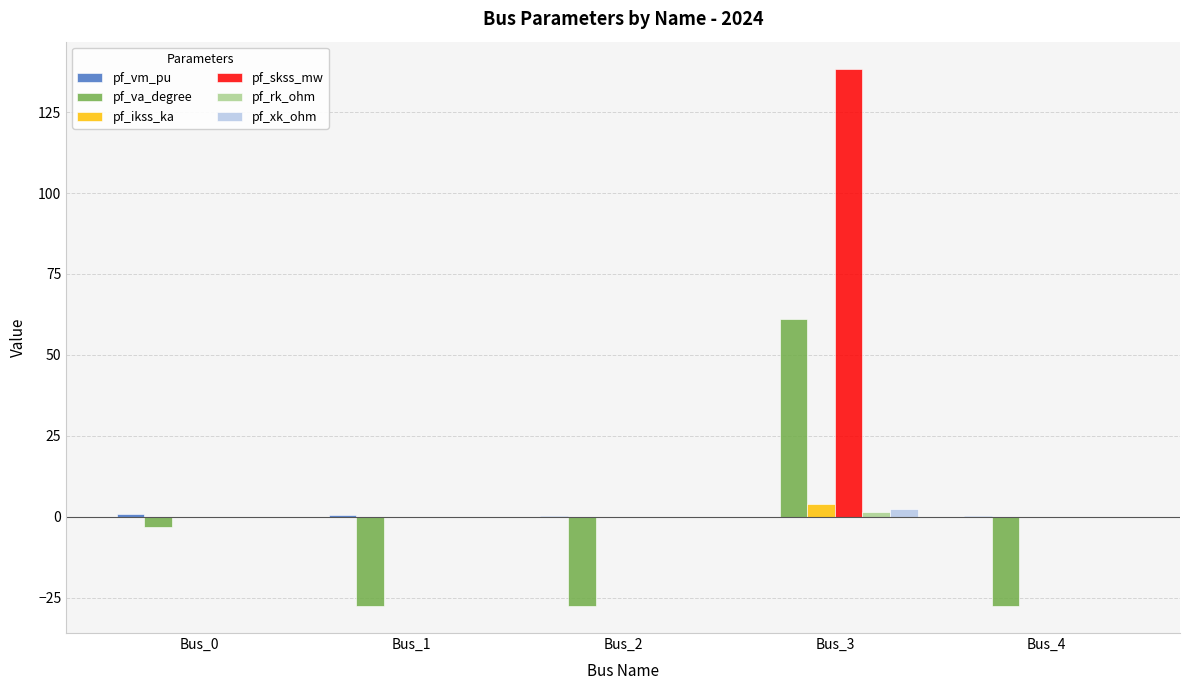

The pf_xk_ohm series shows 0.0 at Bus_0. True or false?

True